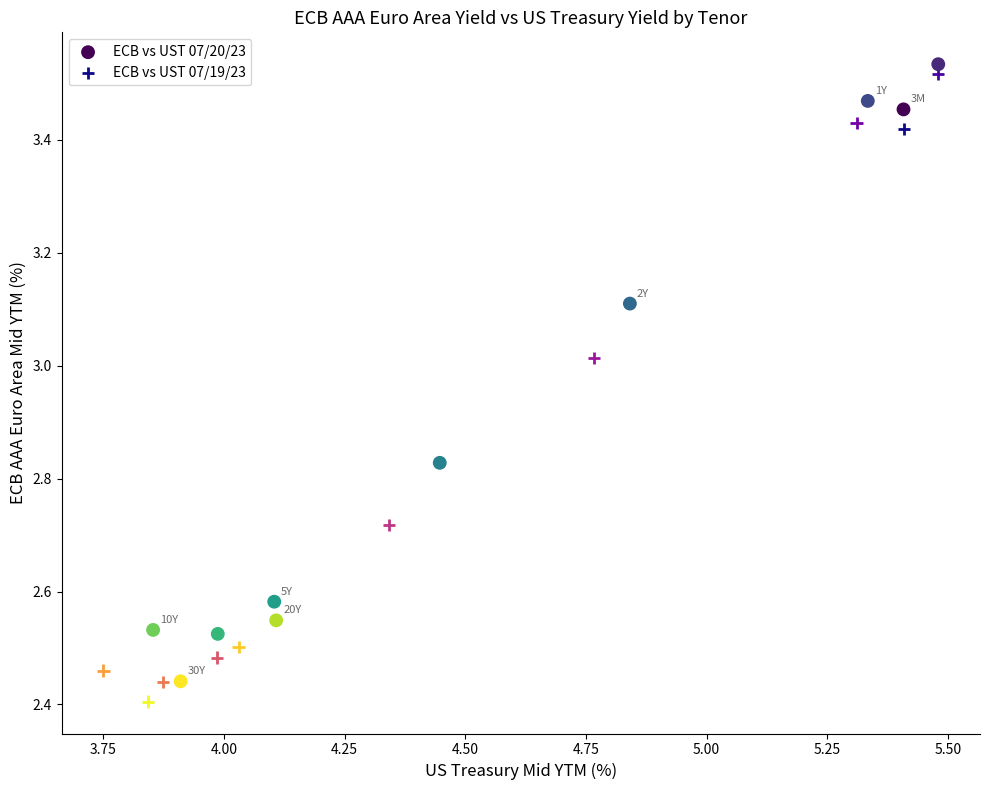

Which series reaches the maximum Y coordinate?

ECB vs UST 07/20/23